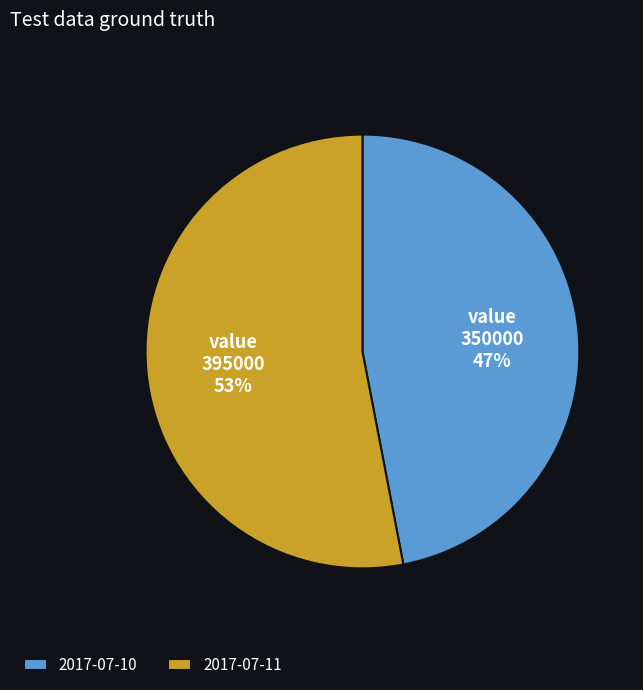

To the nearest percent, what portion does 2017-07-10 represent?

47%